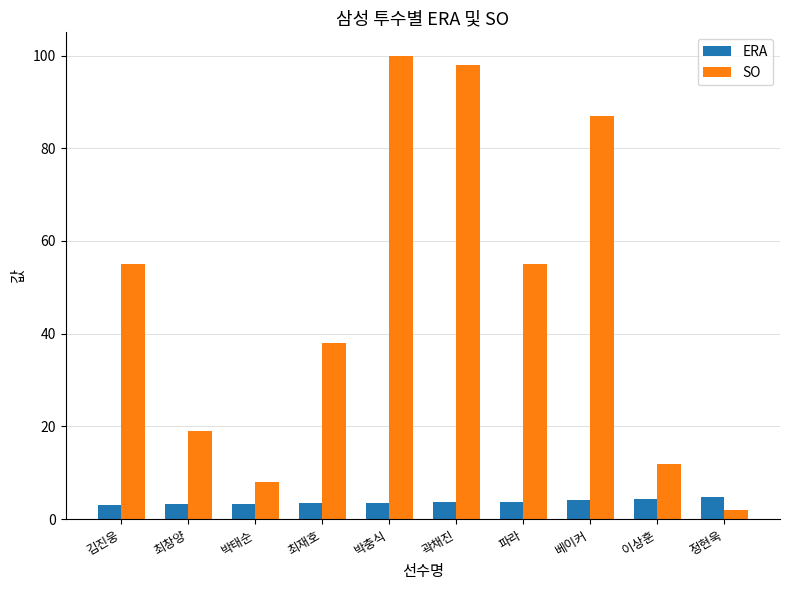

What is the maximum value for ERA?

4.7